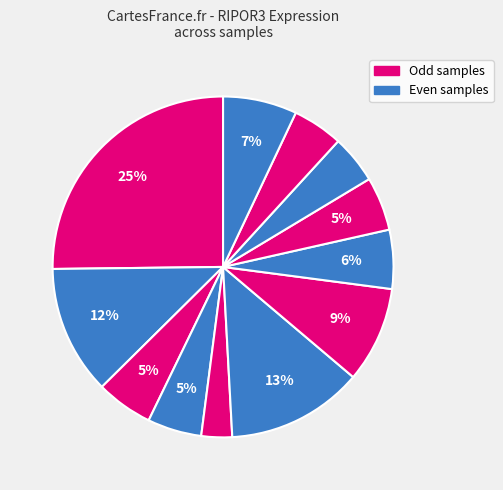

How many slices are in this pie chart?

12